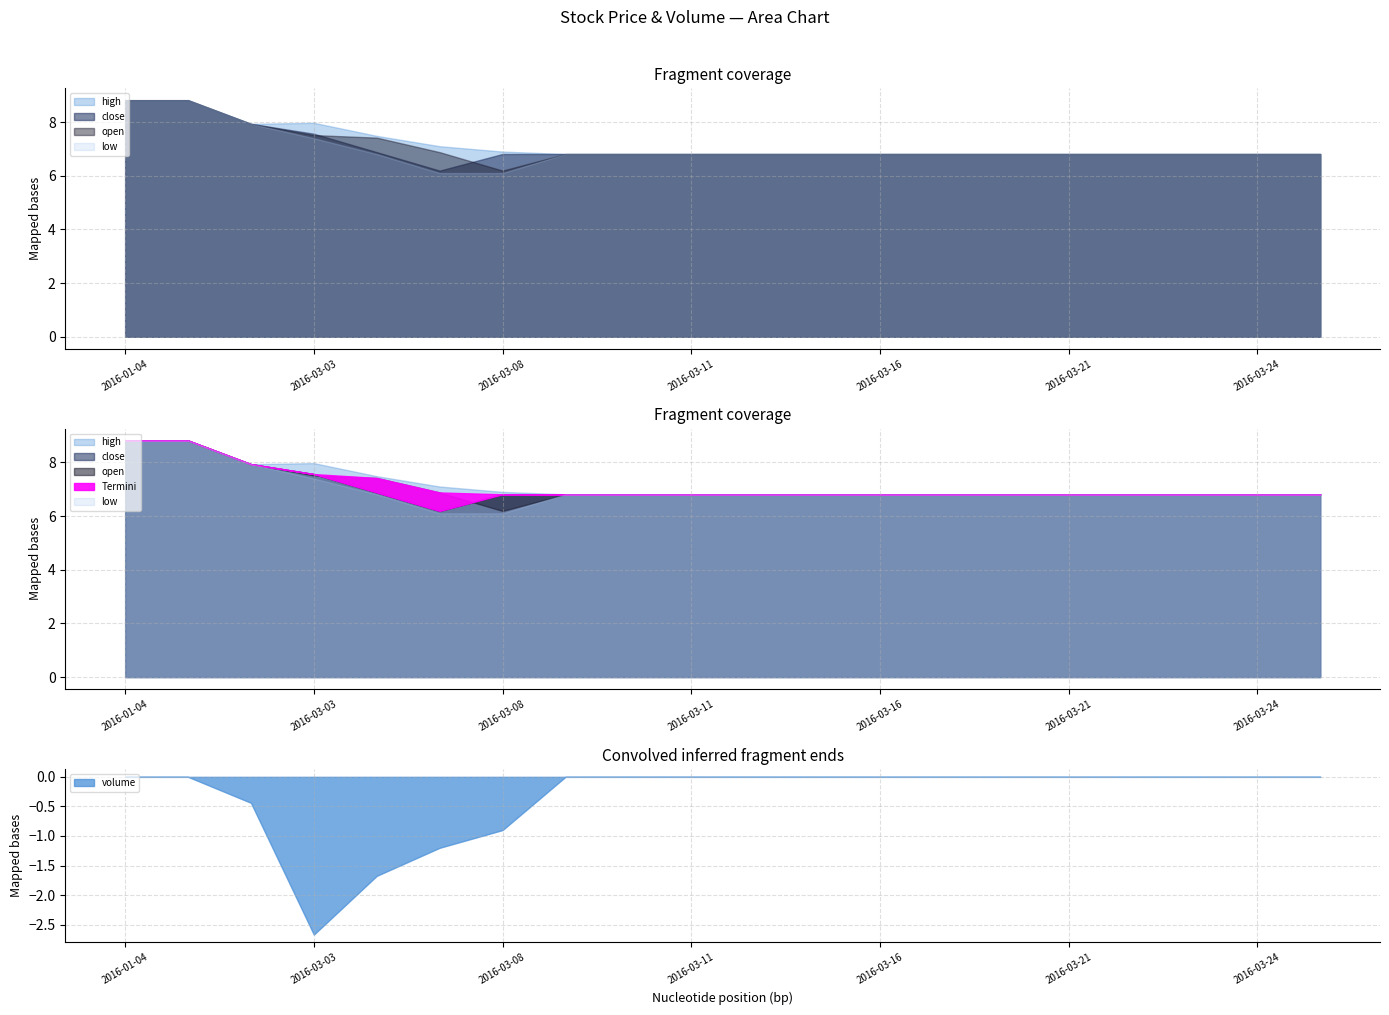

Which category has the lowest value in the volume series?

2016-03-03